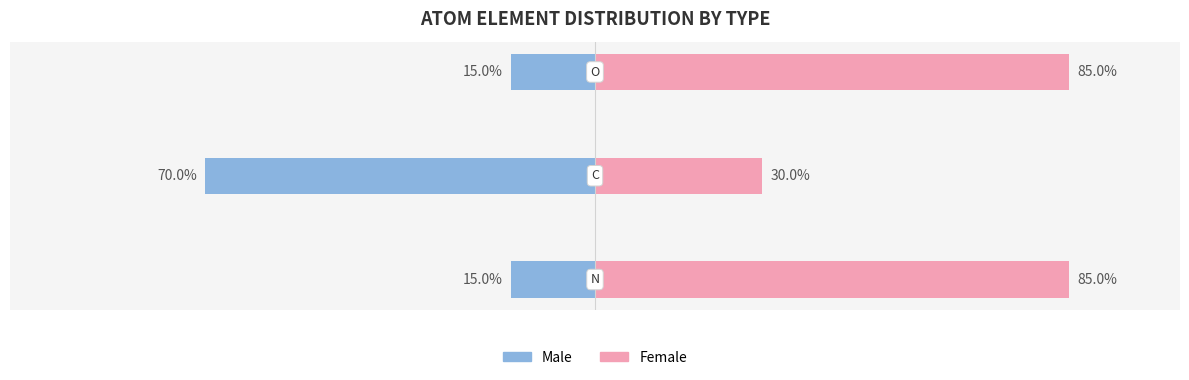

What is the highest value of the Female series?

85